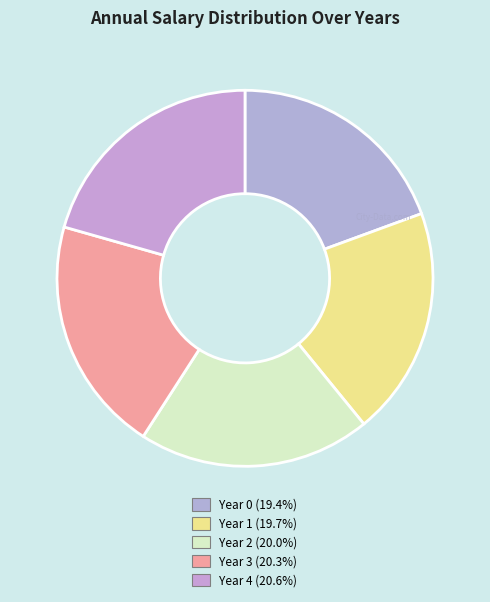

True or false: Year 2 accounts for 20% of the total.

True